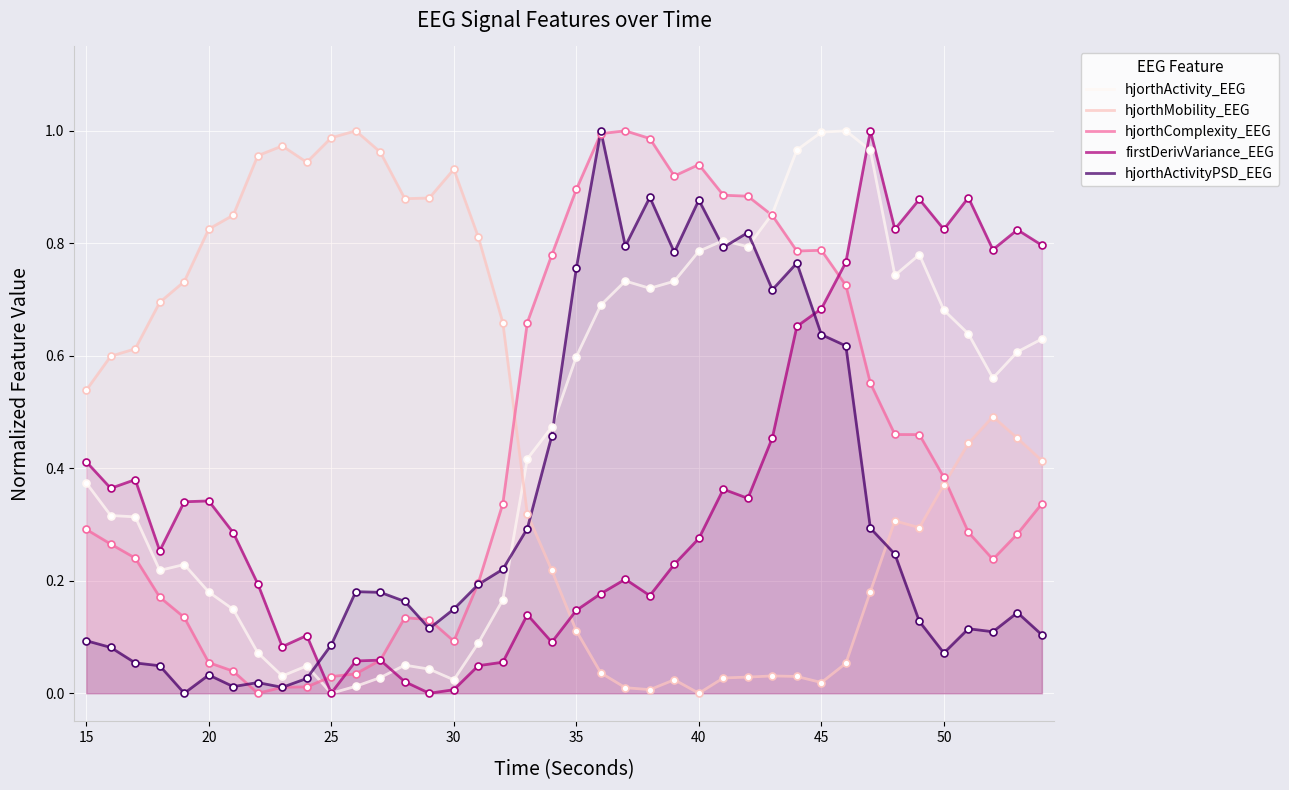

Which series has the largest Y range (max minus min)?

hjorthActivity_EEG